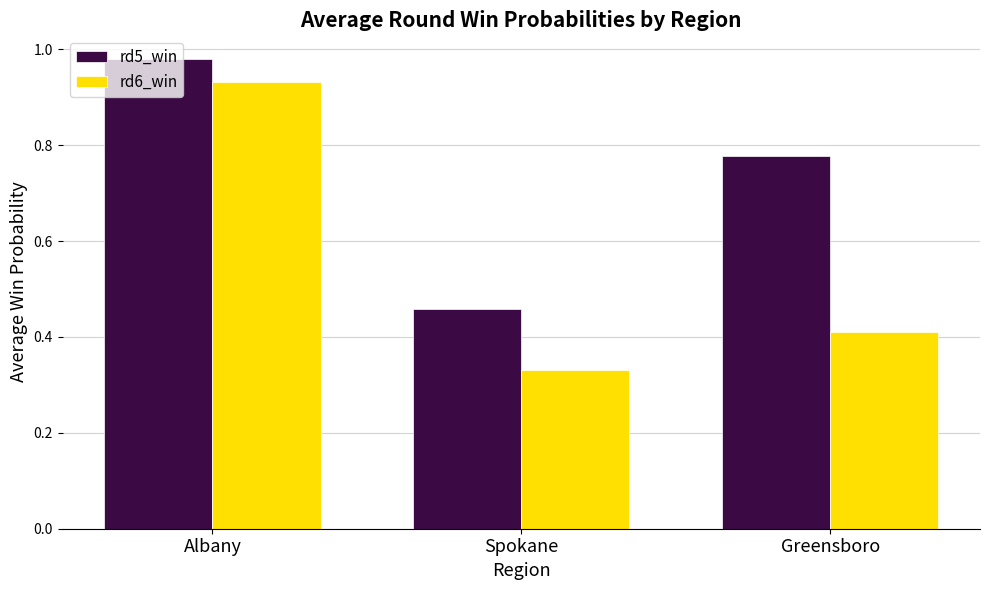

What is the difference between the second highest and minimum values in the rd6_win series?

0.1